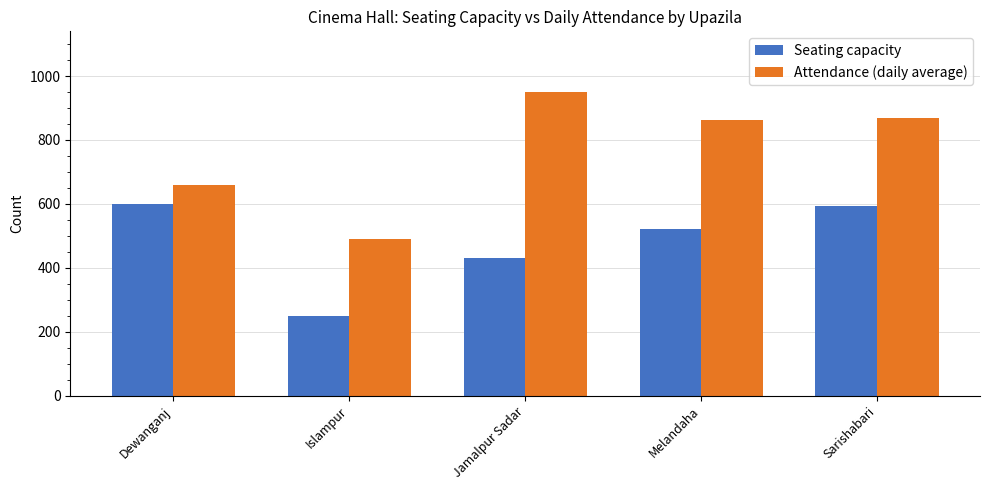

Which series has the widest spread of values?

Attendance (daily average)